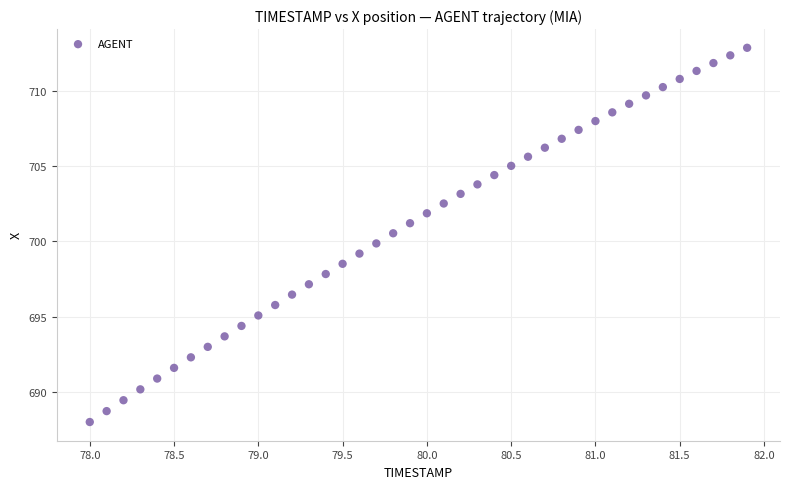

What is the range of Y values (max minus min)?

24.8